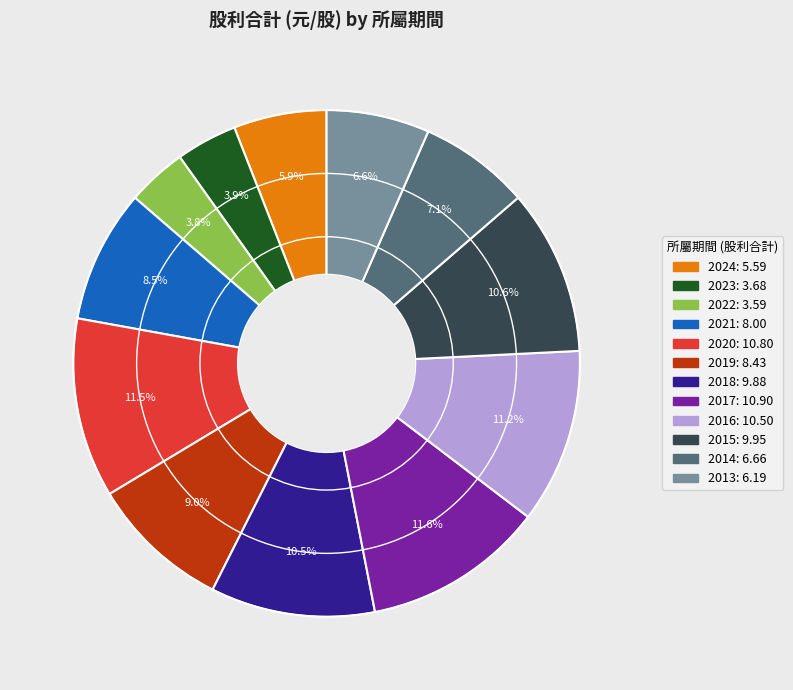

To the nearest percent, what is the average slice percentage?

8%